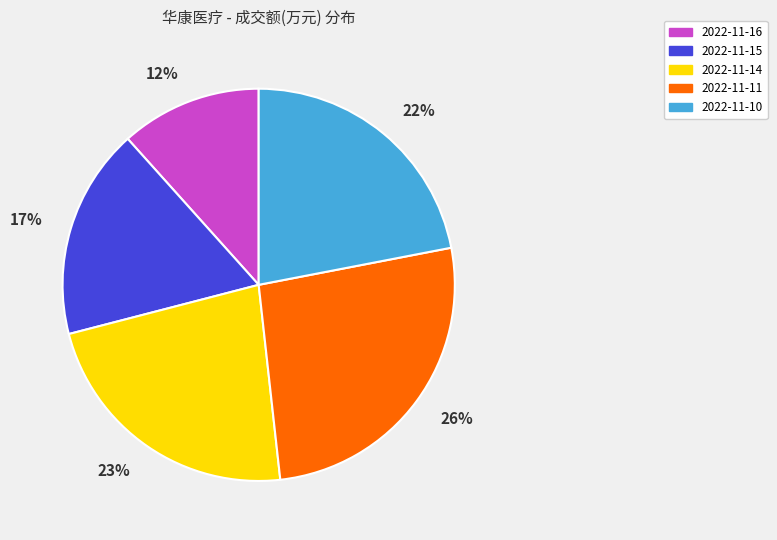

Is the sum of 2022-11-15 and 2022-11-10 greater than half?

No